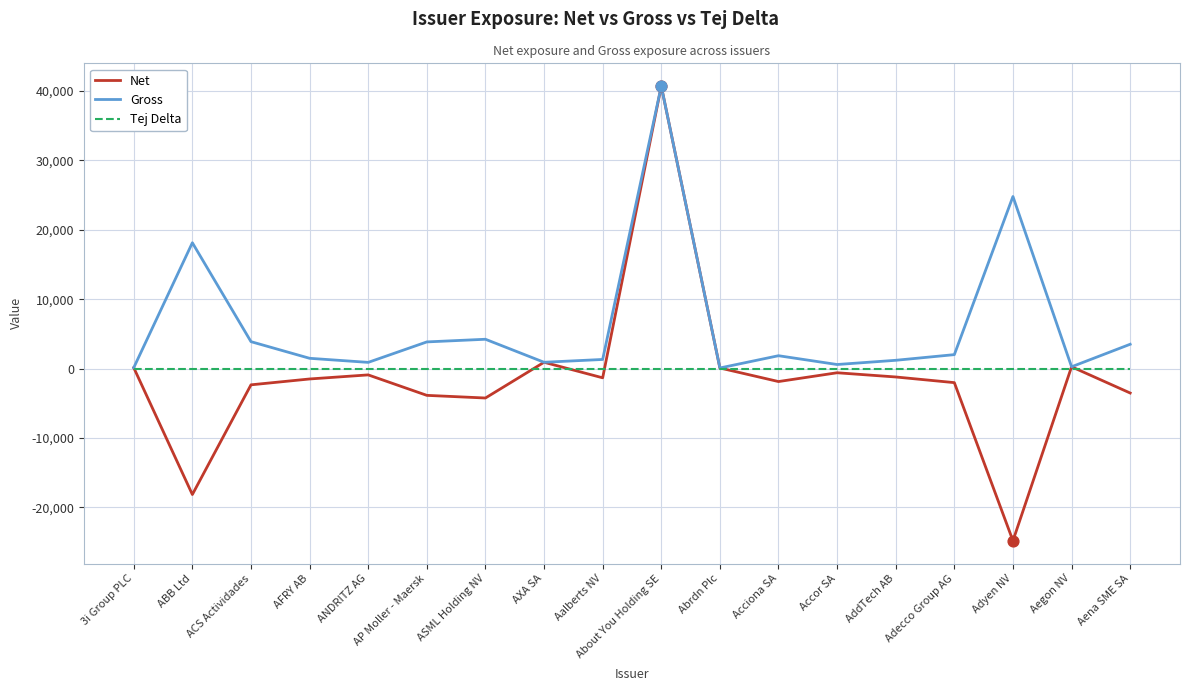

Is the value of Net at AddTech AB greater than the value of Gross at AP Moller - Maersk?

No